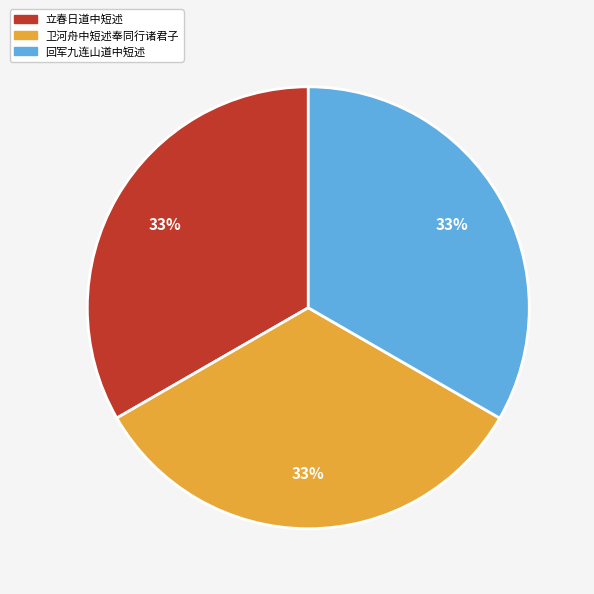

To the nearest percent, what percentage of the pie is 立春日道中短述?

33%